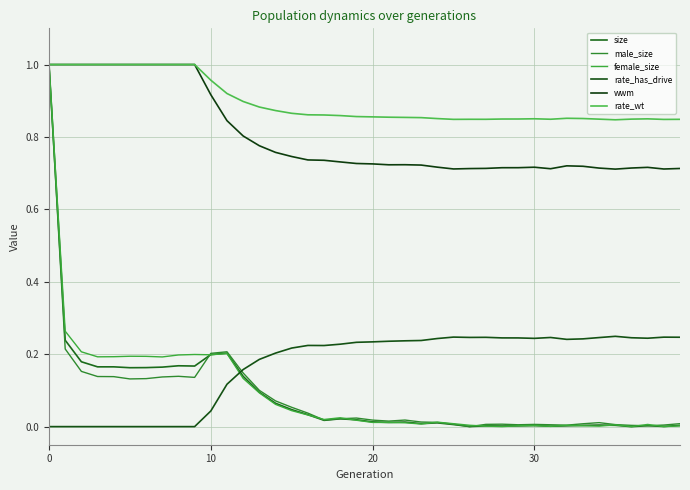

How many lines are shown in the chart?

6